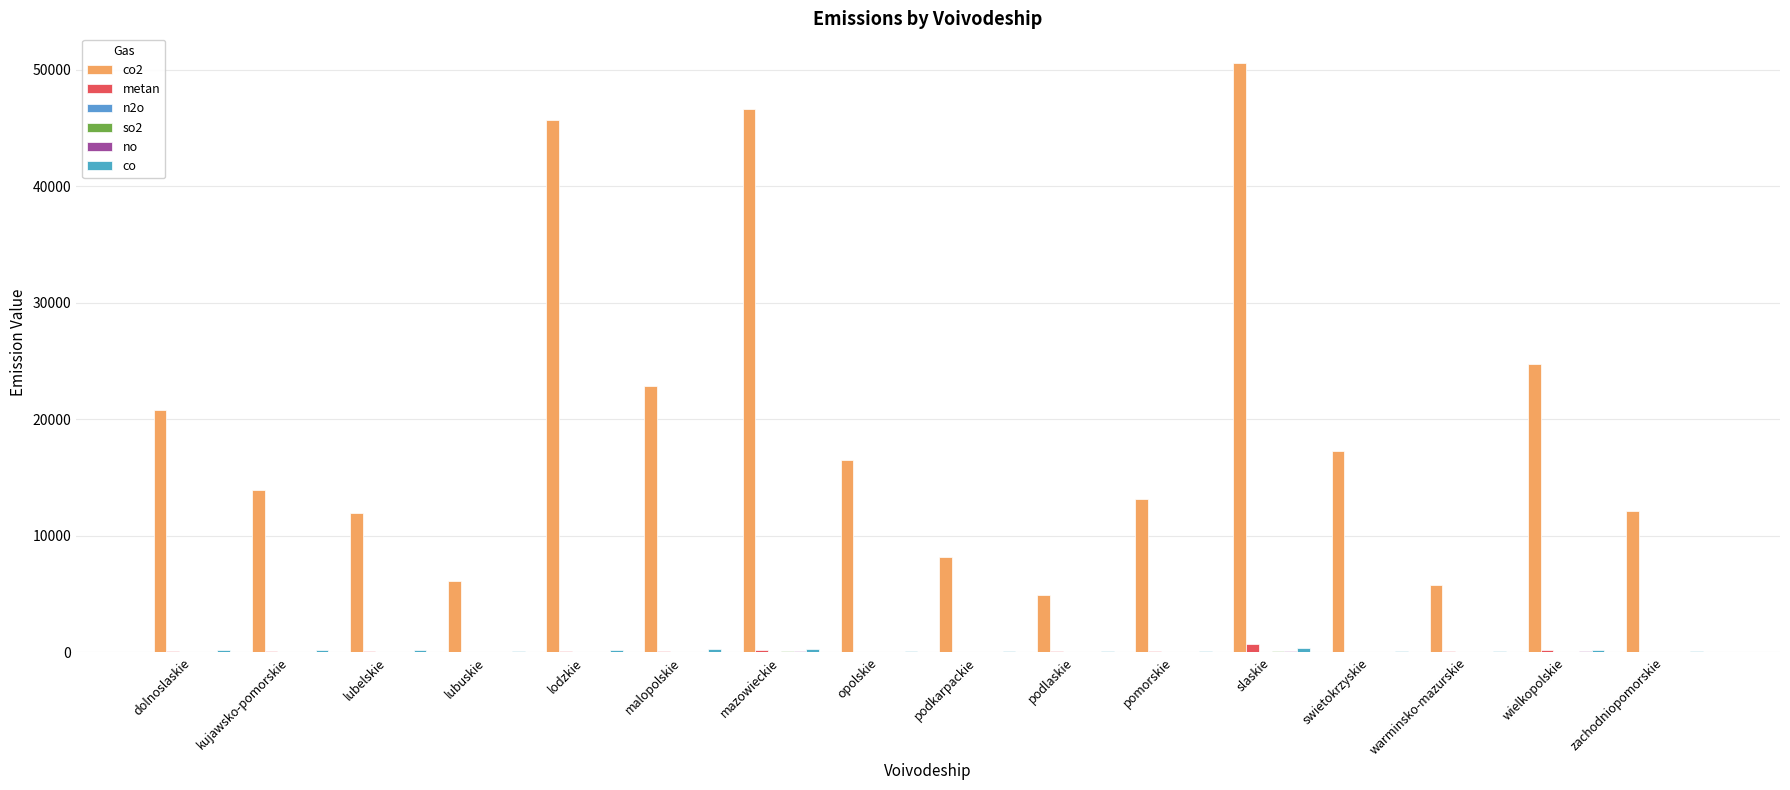

Count the number of categories in the chart.

16